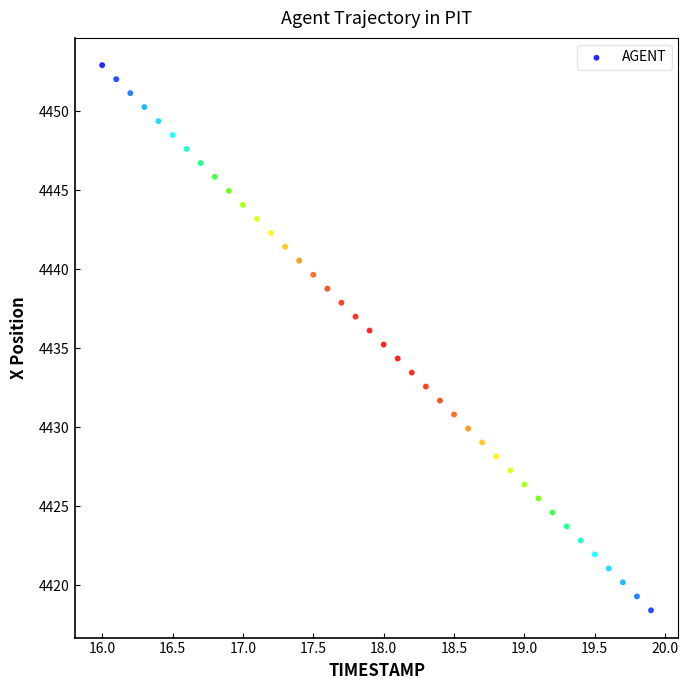

What is the range of Y values (max minus min)?

34.5